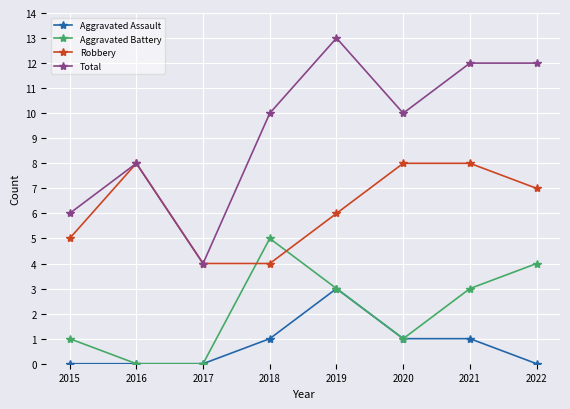

Which category has the highest value in the Total series?

2019